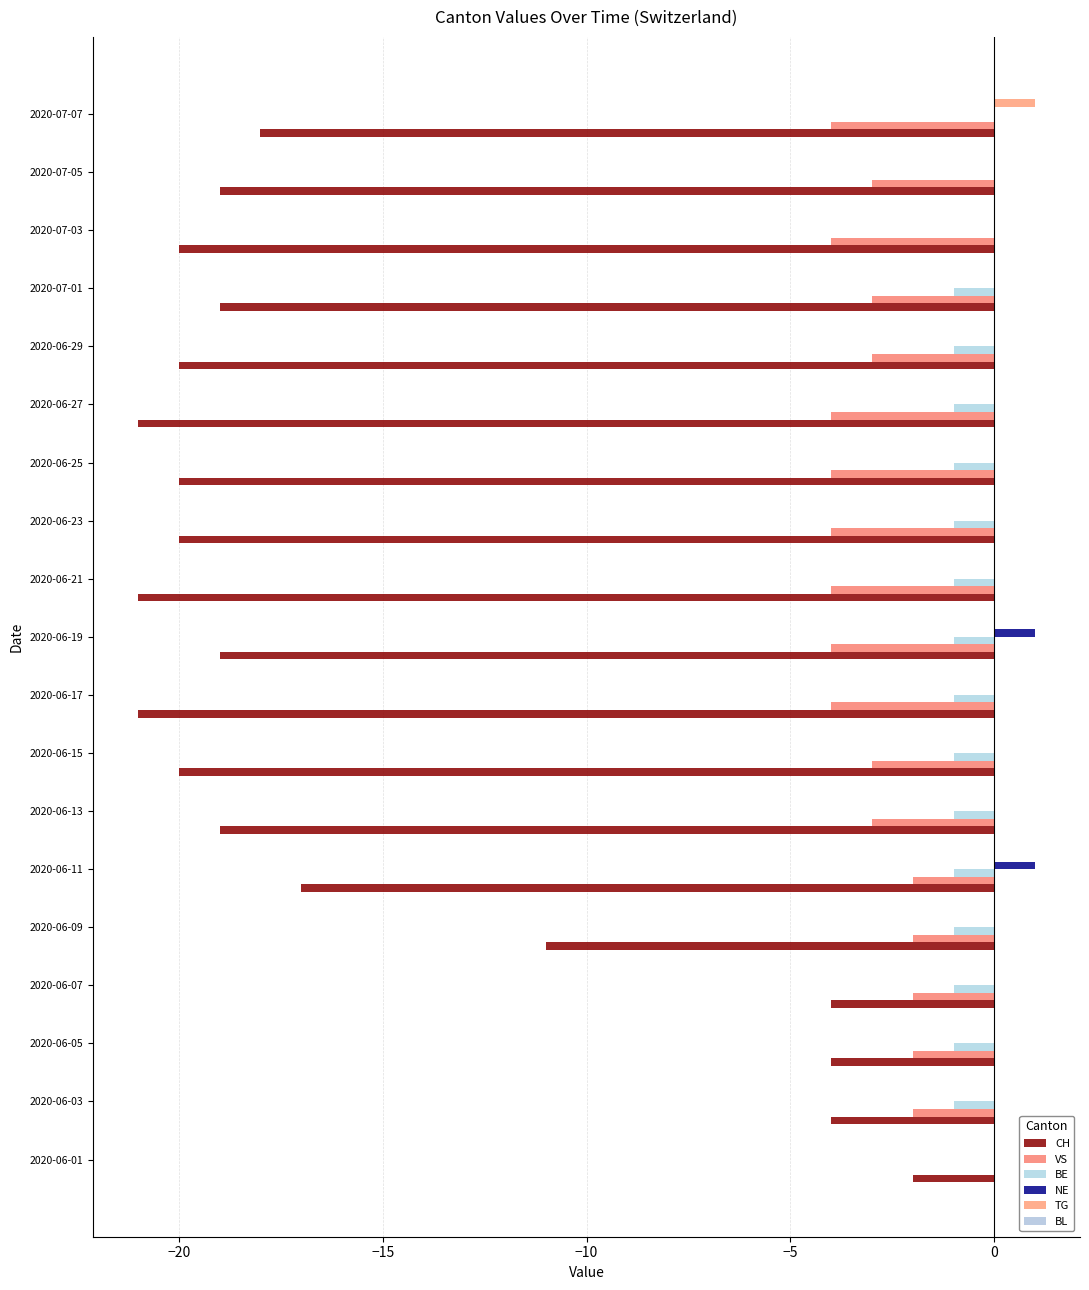

What is the greatest value displayed?

1